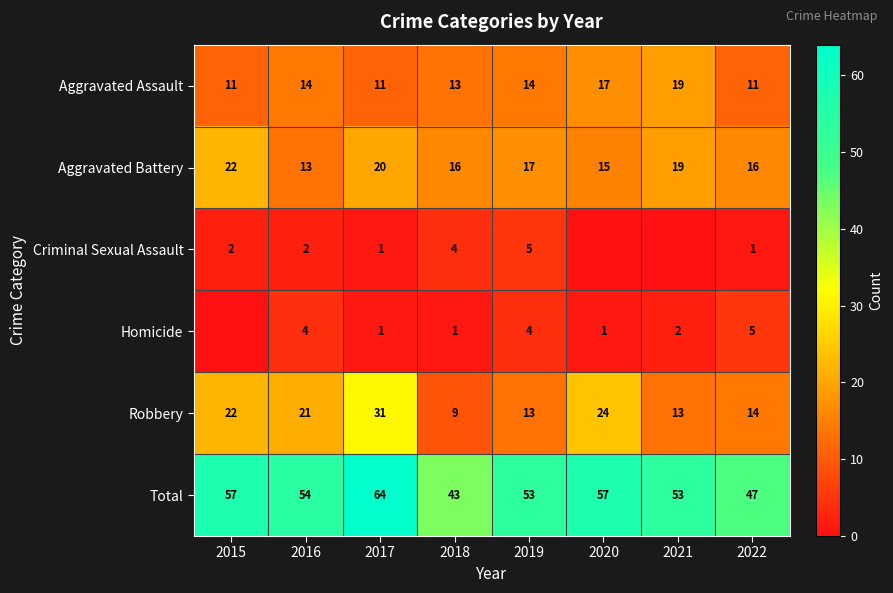

Is the value of Total at 2017 greater than the value of Criminal Sexual Assault at 2022?

Yes